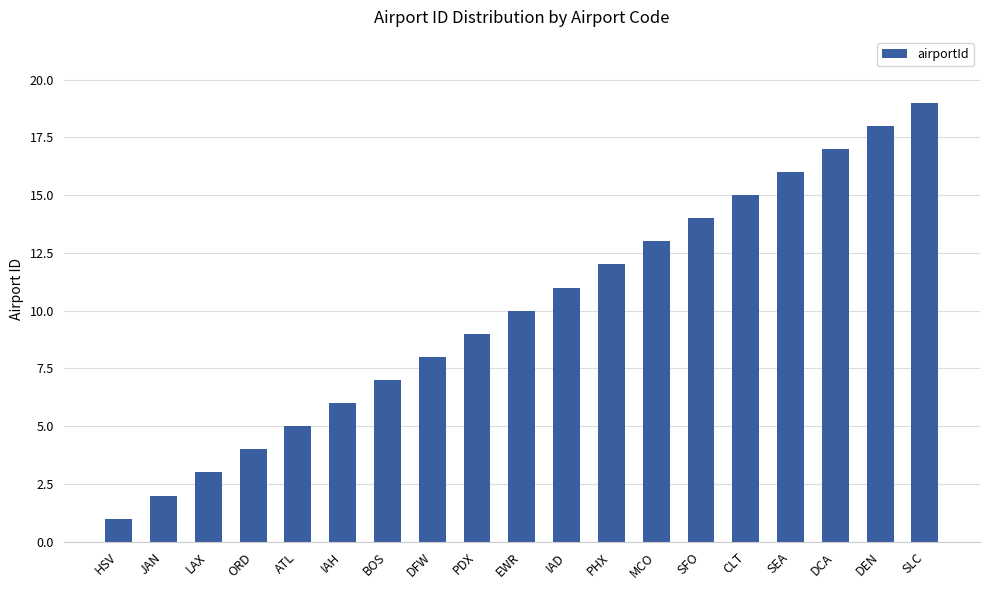

How many bars are there in total?

19